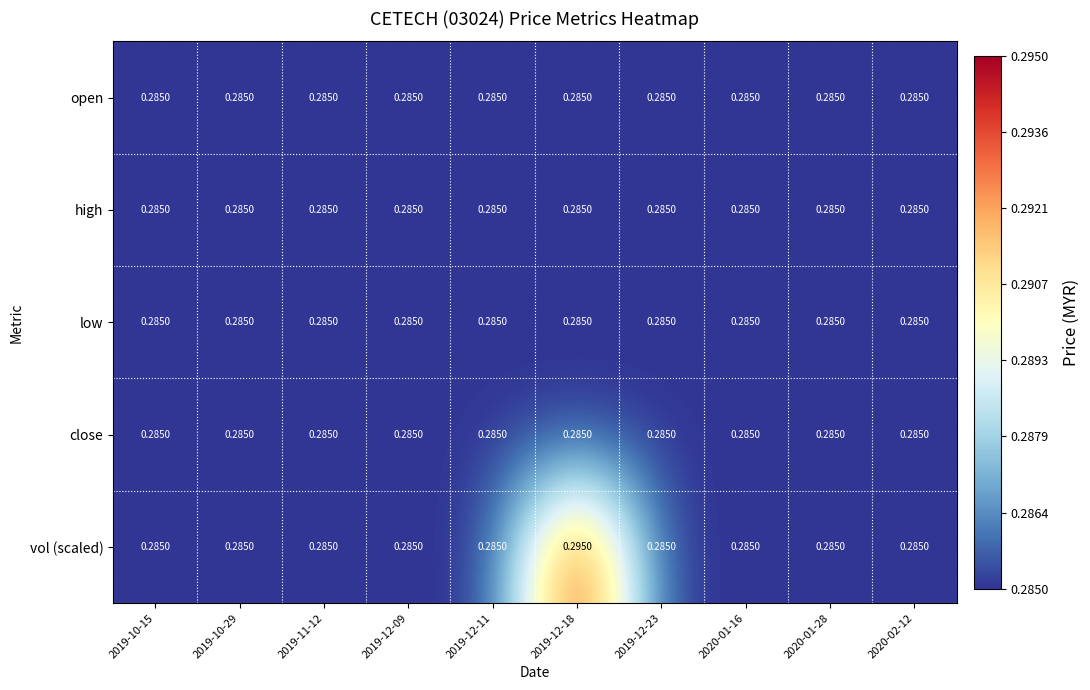

Which series changed the most between 2019-10-29 and 2019-12-18?

vol (scaled)